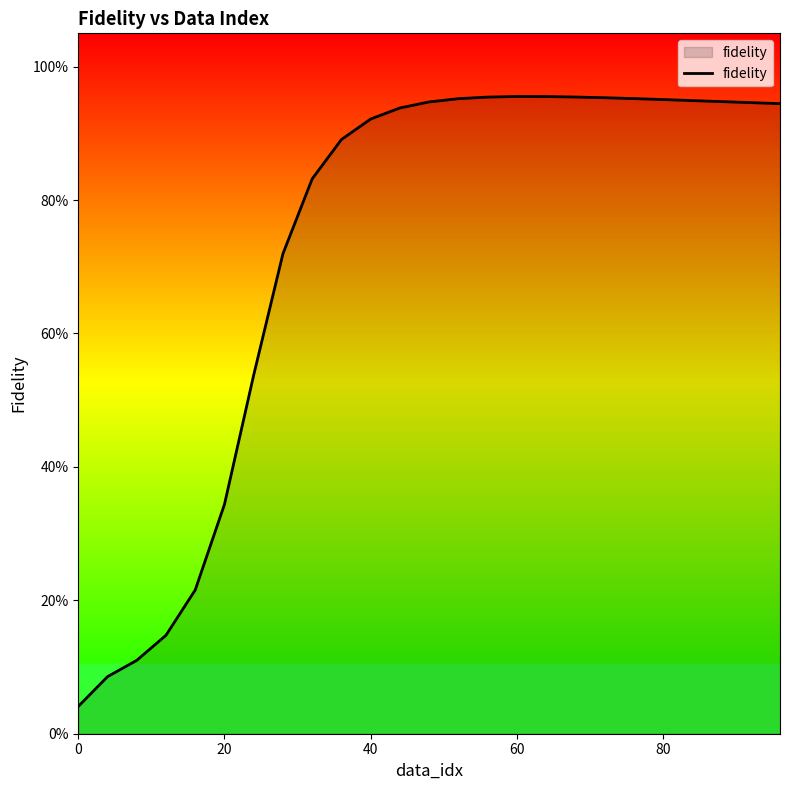

Does the chart display data point markers on the line(s)?

No